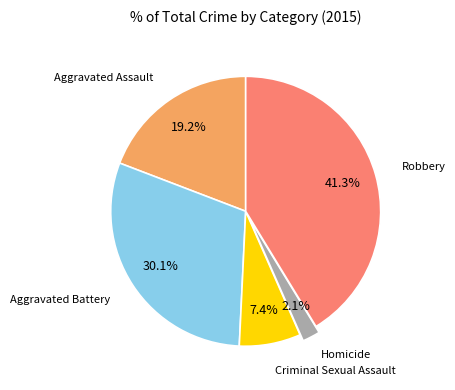

Is there a majority slice in this chart?

No